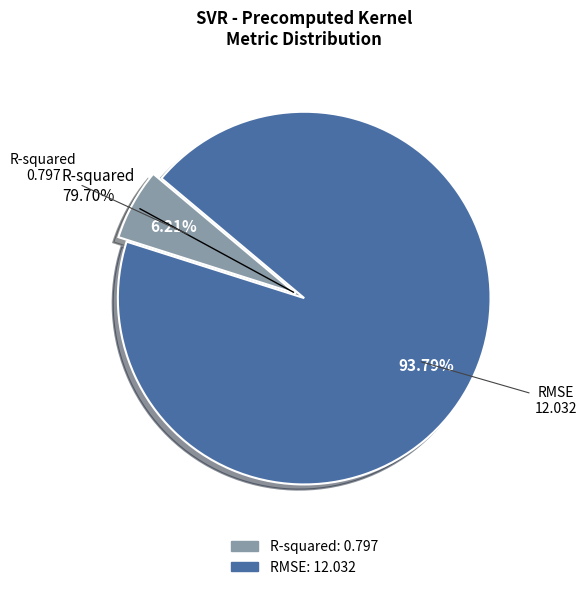

To the nearest percent, what portion does R-squared represent?

6%